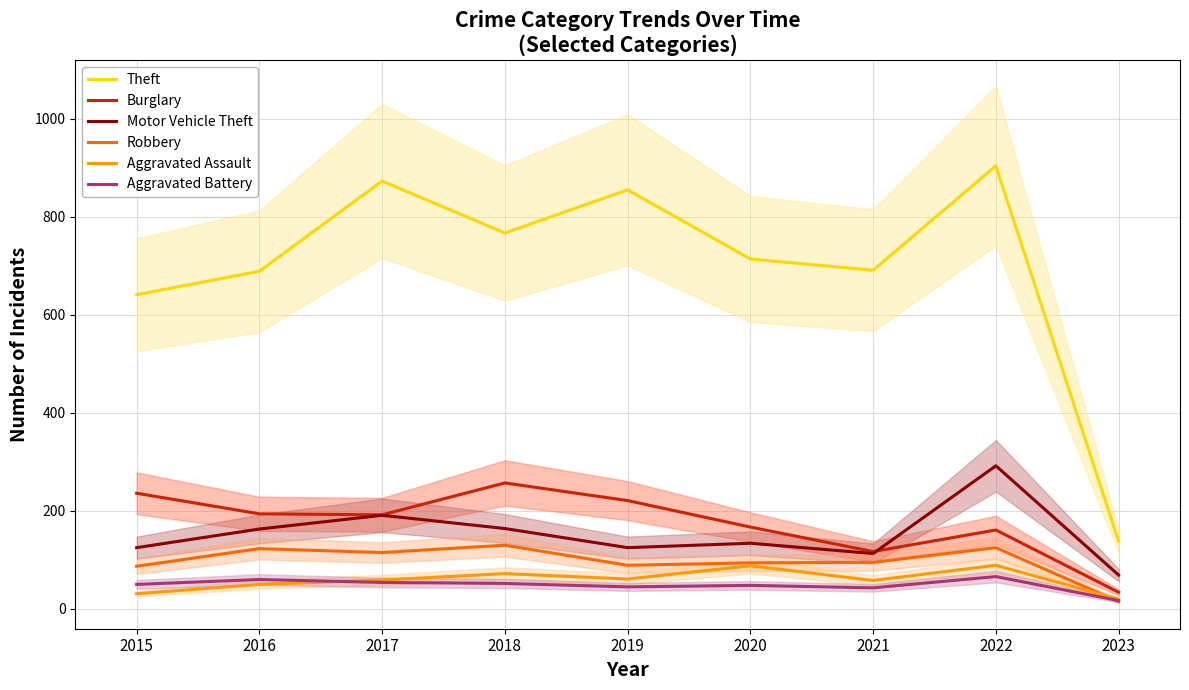

How many data points in Motor Vehicle Theft are less than 134?

4